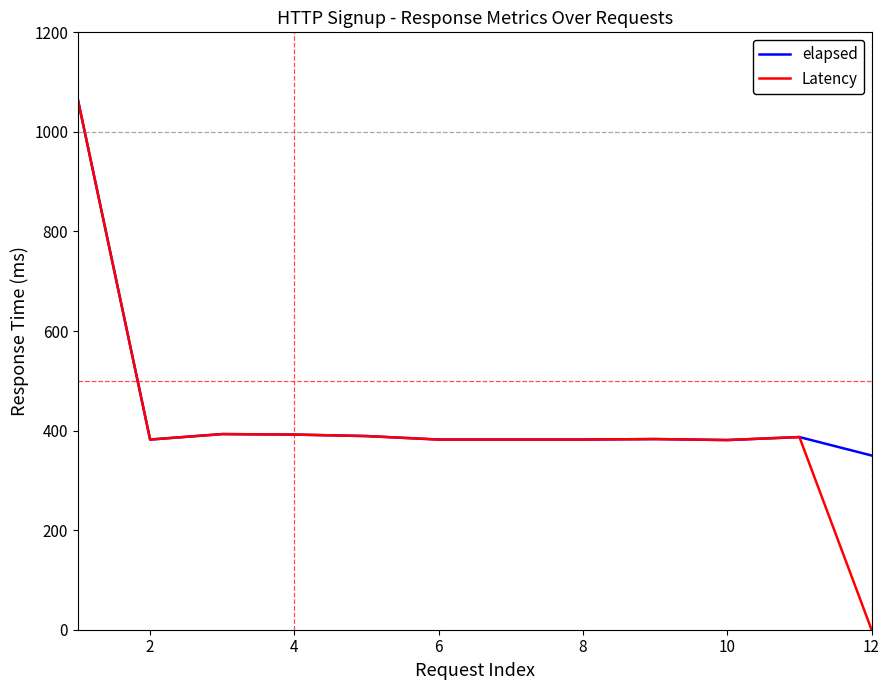

What is the difference between the maximum and minimum values in the Latency series?

1064